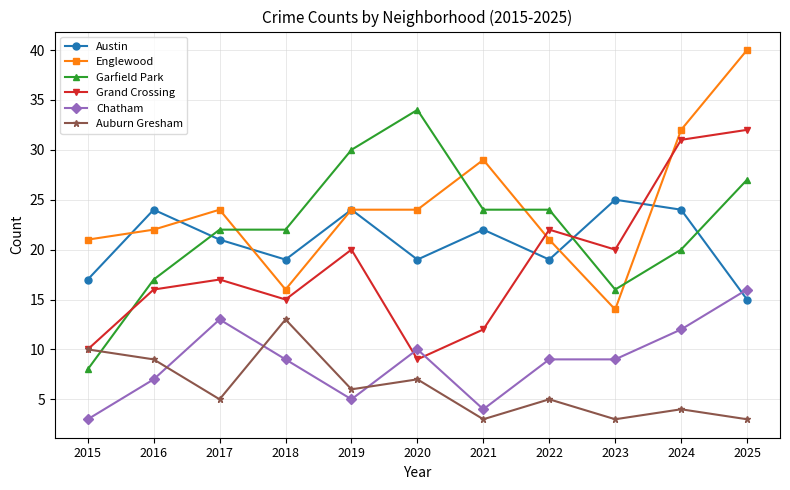

What is the sum of the Garfield Park values at 2024 and 2022?

44